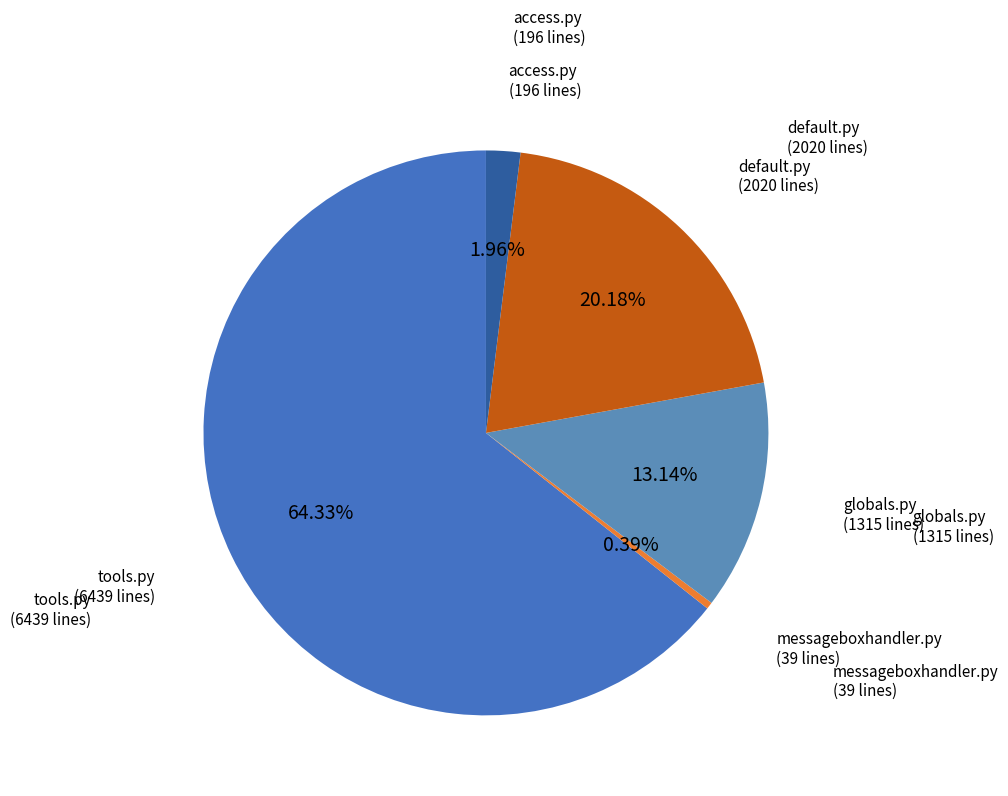

What is the smallest slice in the pie chart?

messageboxhandler.py